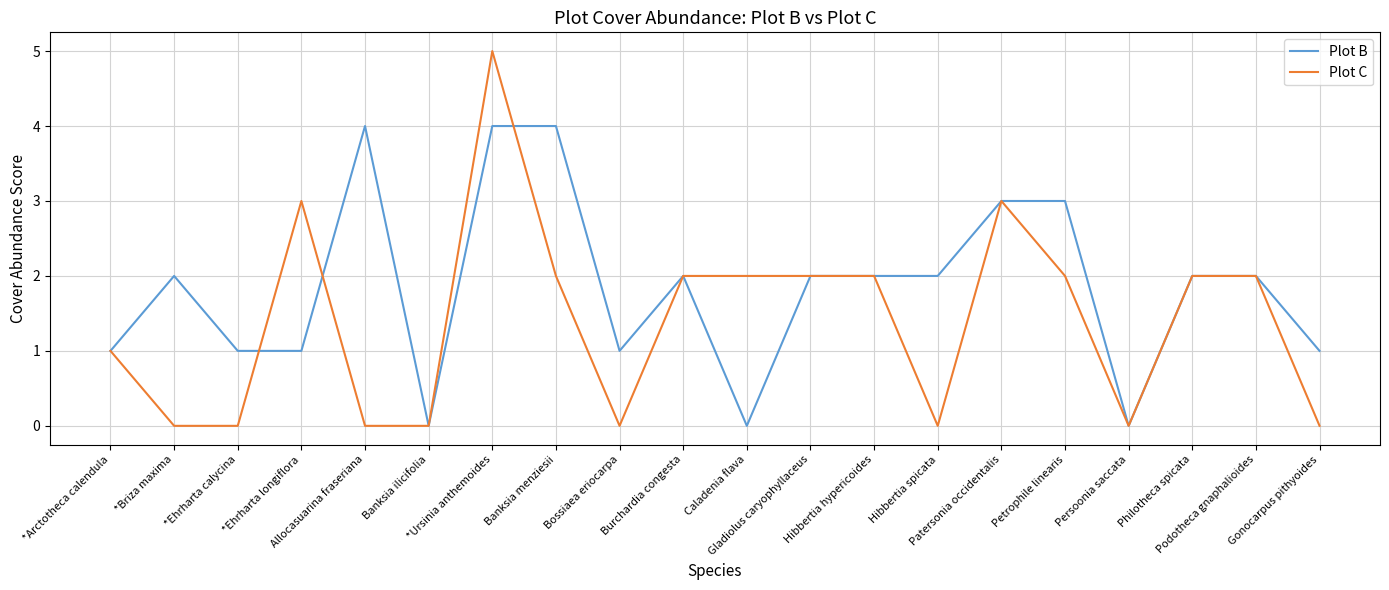

Reading left to right, list all the values displayed in this chart.

Plot B: 1	2	1	1	4	0	4	4	1	2	0	2	2	2	3	3	0	2	2	1
Plot C: 1	0	0	3	0	0	5	2	0	2	2	2	2	0	3	2	0	2	2	0